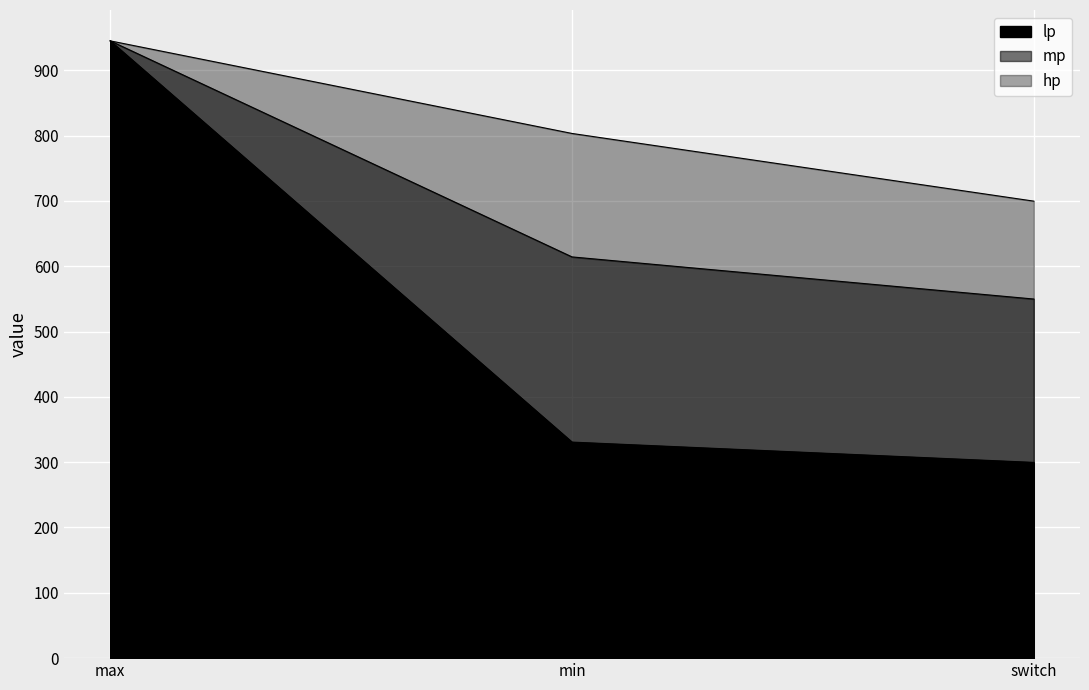

What is the difference between the highest and lowest values at switch?

400.0